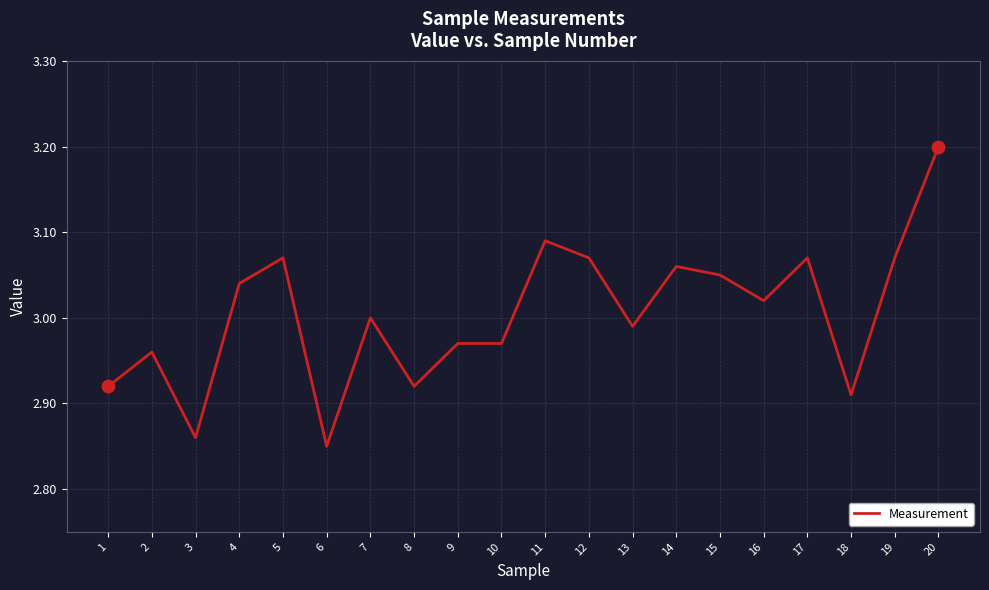

Which has a higher value, 14 or 1?

14